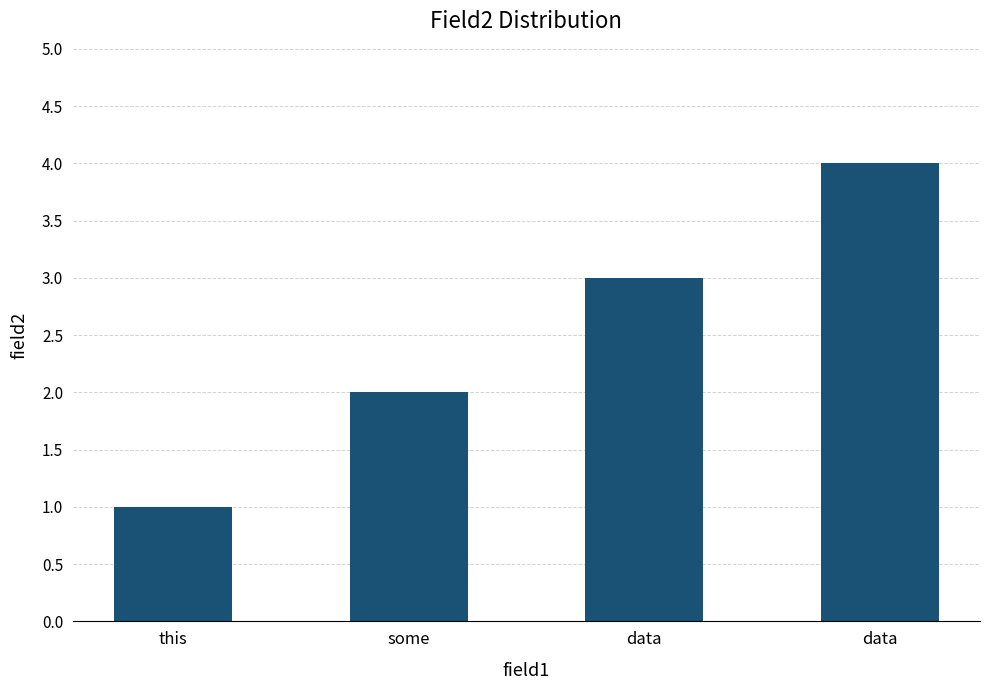

What is the label of the 1st bar from the left?

this